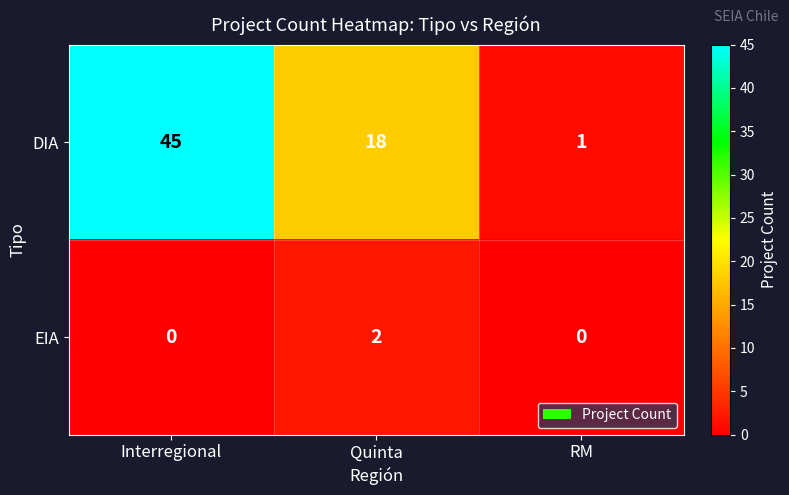

How many values in the DIA series are below 18?

1